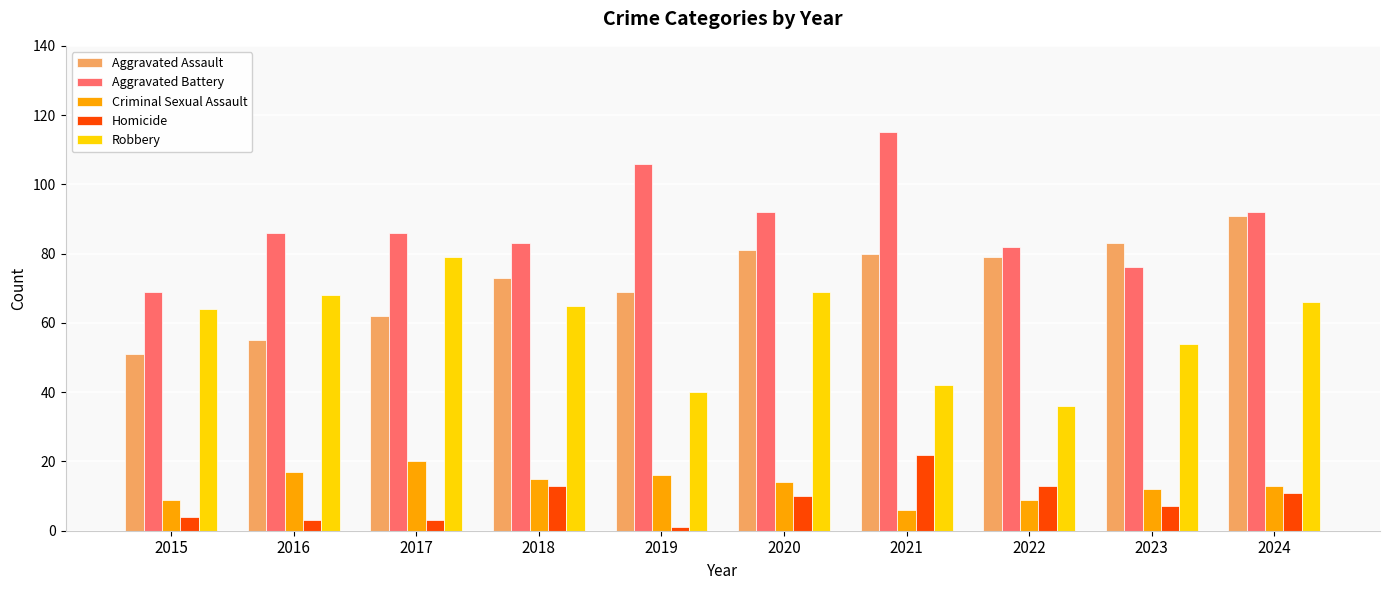

Reading right to left, transcribe all the data shown in this chart.

Aggravated Assault: 2024=91	2023=83	2022=79	2021=80	2020=81	2019=69	2018=73	2017=62	2016=55	2015=51
Aggravated Battery: 2024=92	2023=76	2022=82	2021=115	2020=92	2019=106	2018=83	2017=86	2016=86	2015=69
Criminal Sexual Assault: 2024=13	2023=12	2022=9	2021=6	2020=14	2019=16	2018=15	2017=20	2016=17	2015=9
Homicide: 2024=11	2023=7	2022=13	2021=22	2020=10	2019=1	2018=13	2017=3	2016=3	2015=4
Robbery: 2024=66	2023=54	2022=36	2021=42	2020=69	2019=40	2018=65	2017=79	2016=68	2015=64